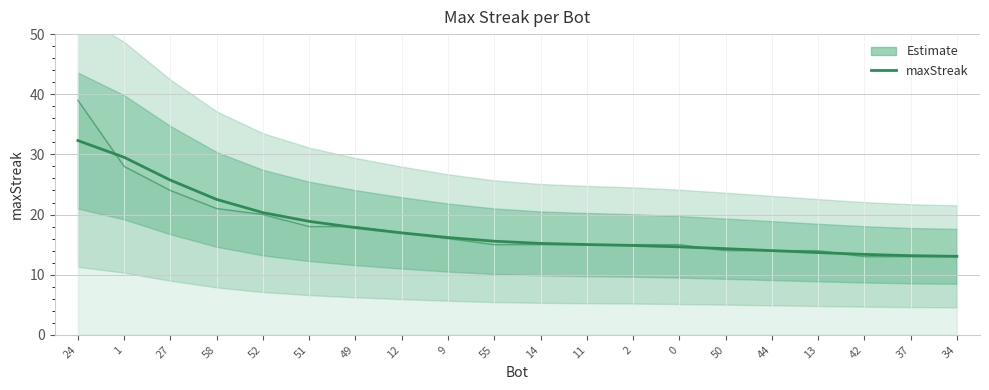

What is the label of the 6th point from the right?

50